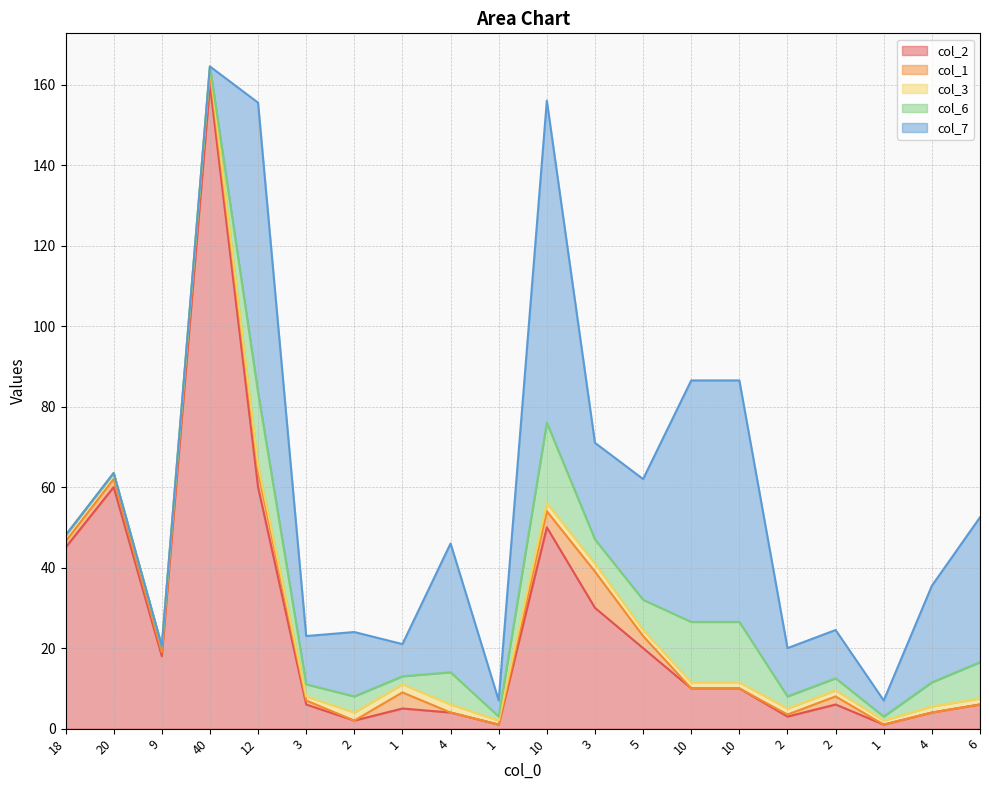

Does the chart have visible grid lines?

Yes